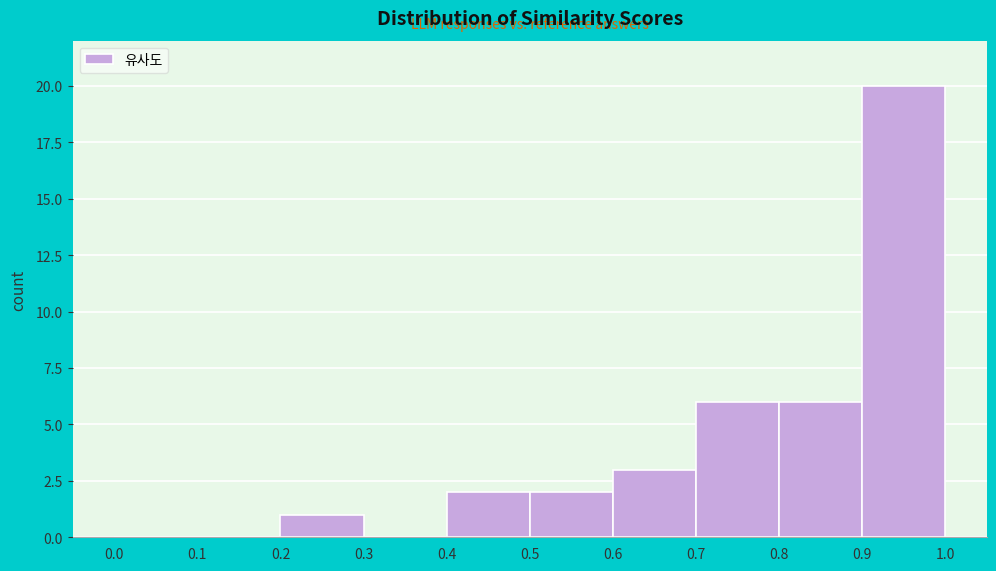

How tall is the bar that spans 0.7 to 0.8 on the x-axis? The values are not printed on the chart, so give them approximately, as read against the axis.

6